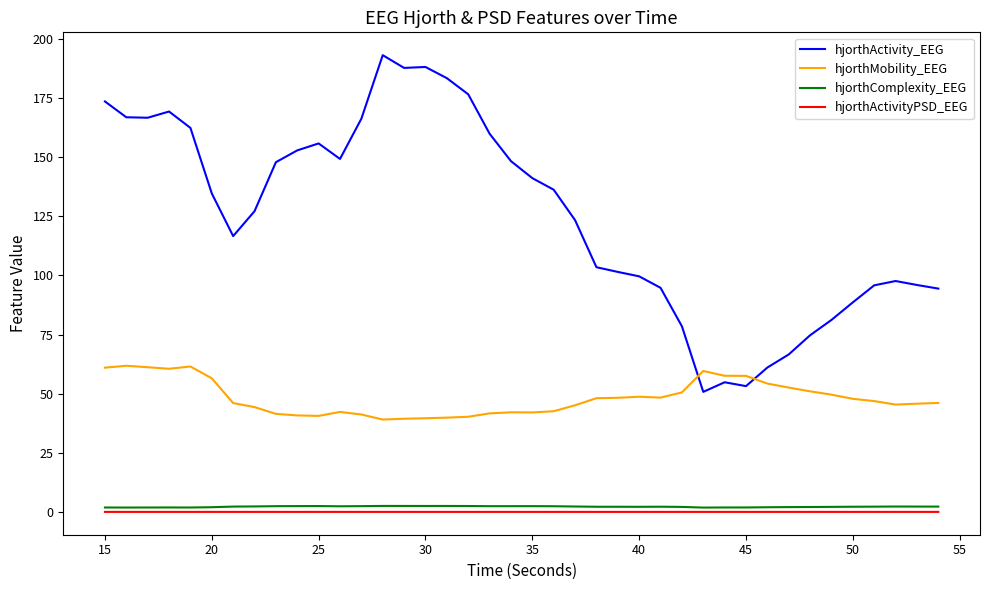

What is the maximum value for hjorthMobility_EEG?

61.8